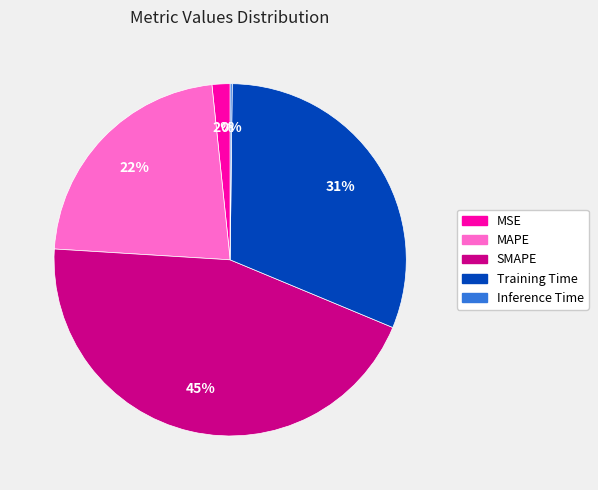

Does any single category account for the majority?

No